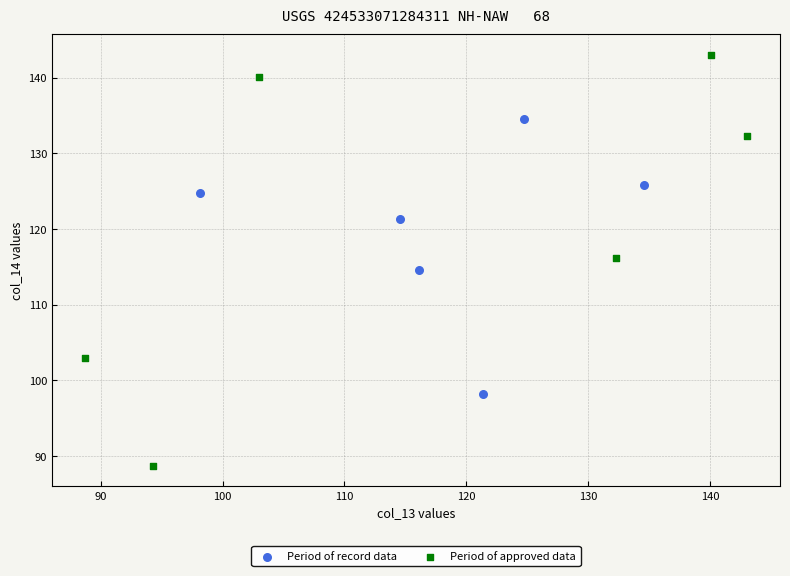

Which series reaches the maximum Y coordinate?

Period of approved data